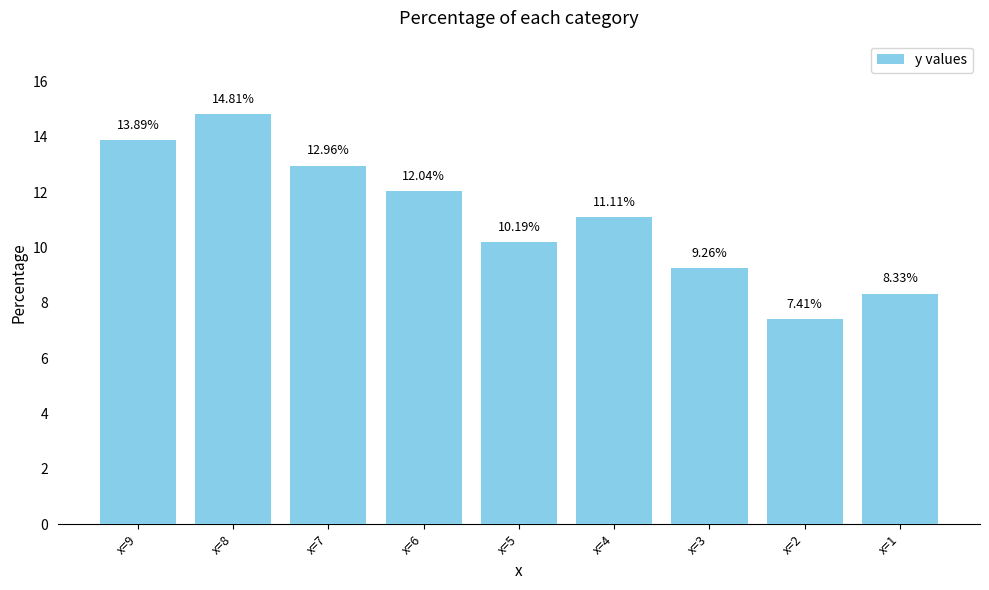

Where does the data first go above 11?

x=9